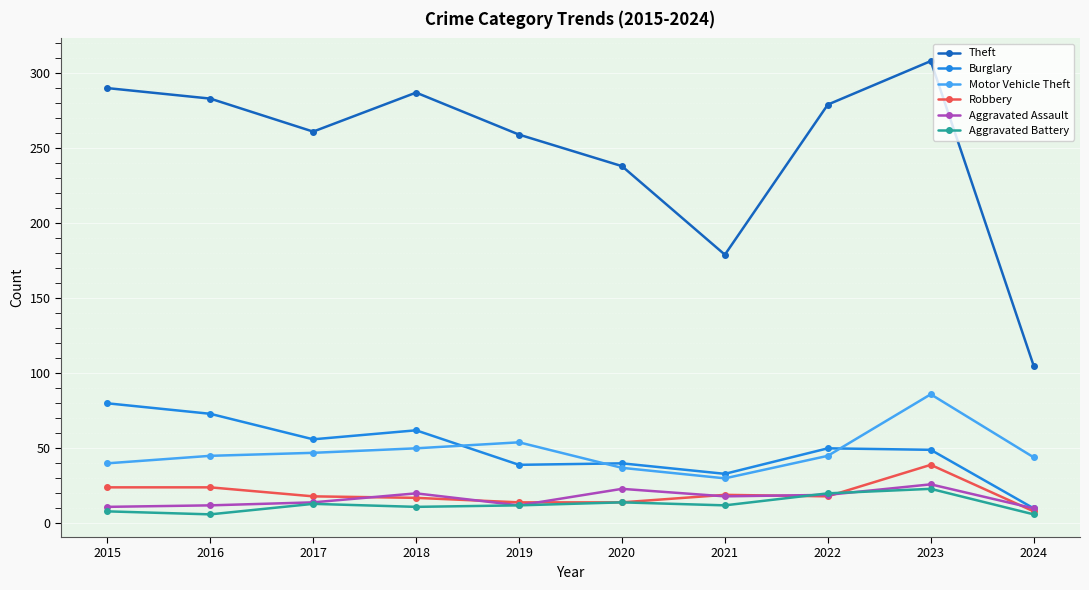

Is the value of Burglary at 2020 greater than the value of Aggravated Battery at 2018?

Yes